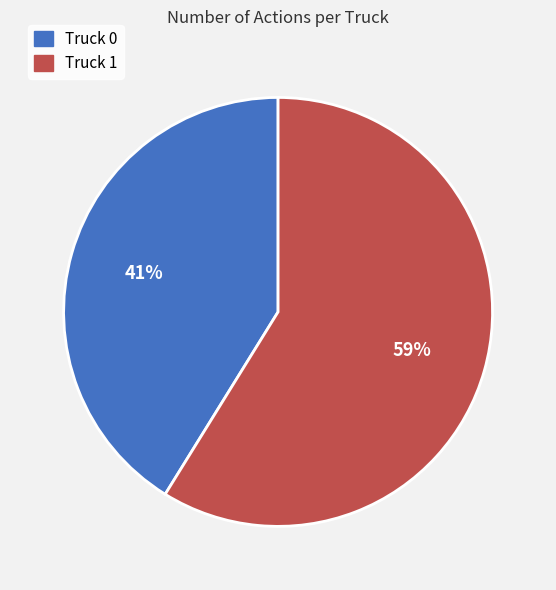

To the nearest percent, what is the combined percentage of Truck 0 and Truck 1?

100%